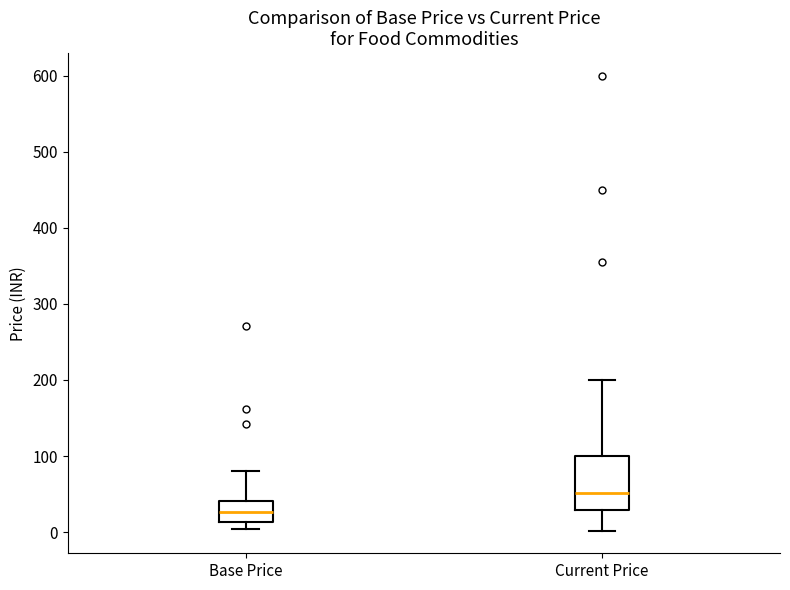

Which box's median line is the highest?

Current Price